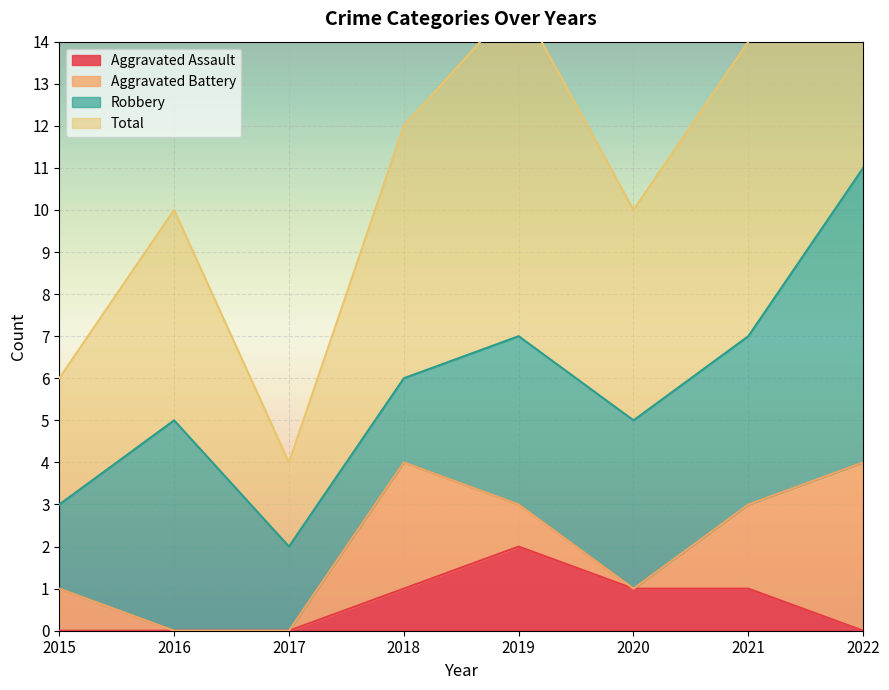

Which series changed the most between 2021 and 2022?

Total